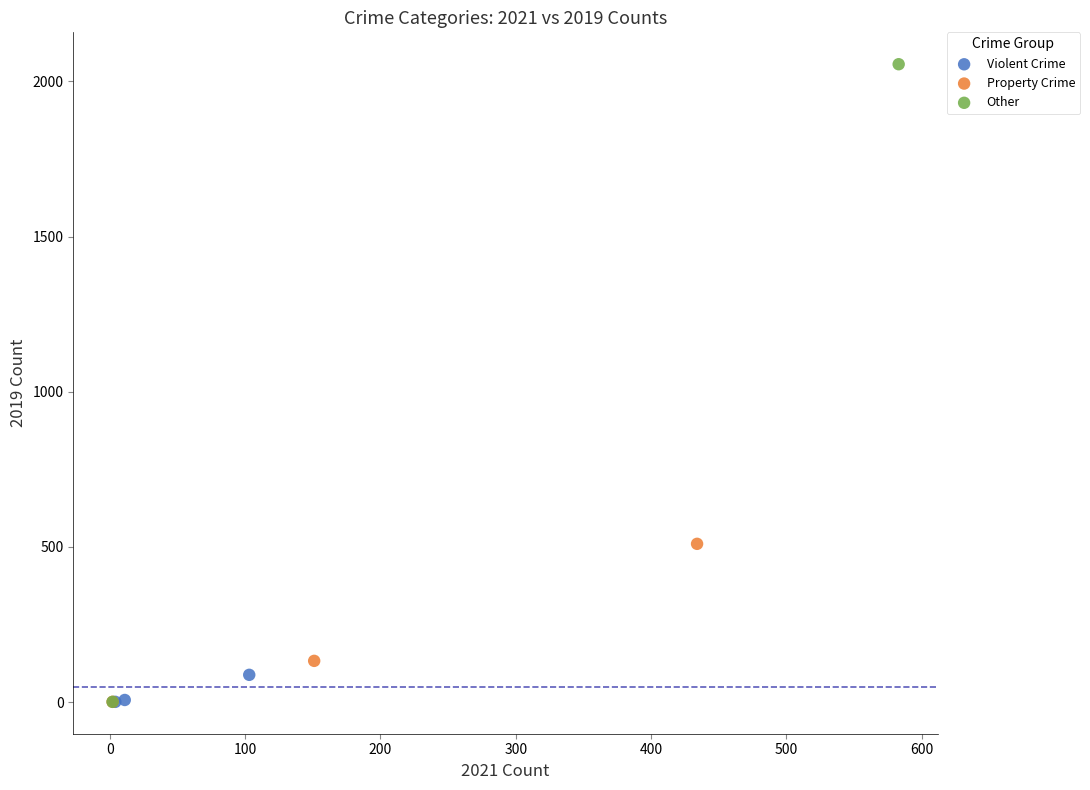

Which series contains the highest Y value?

Other